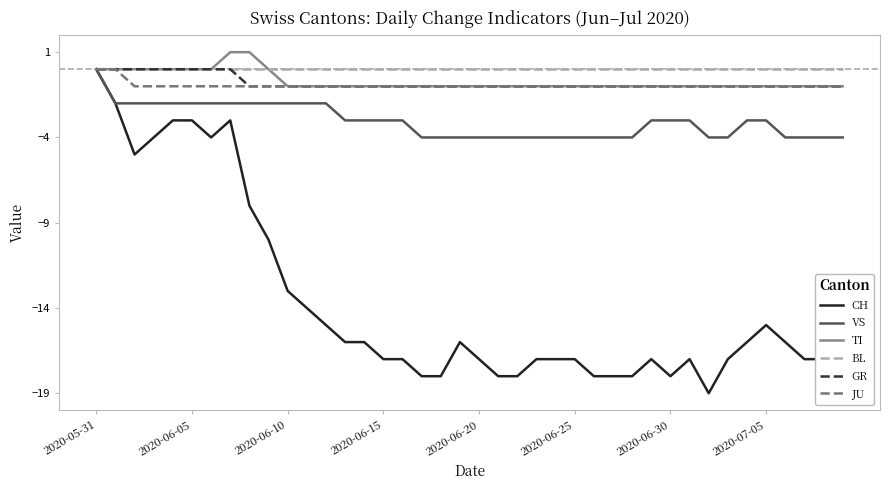

What is the minimum value shown in the chart?

-19